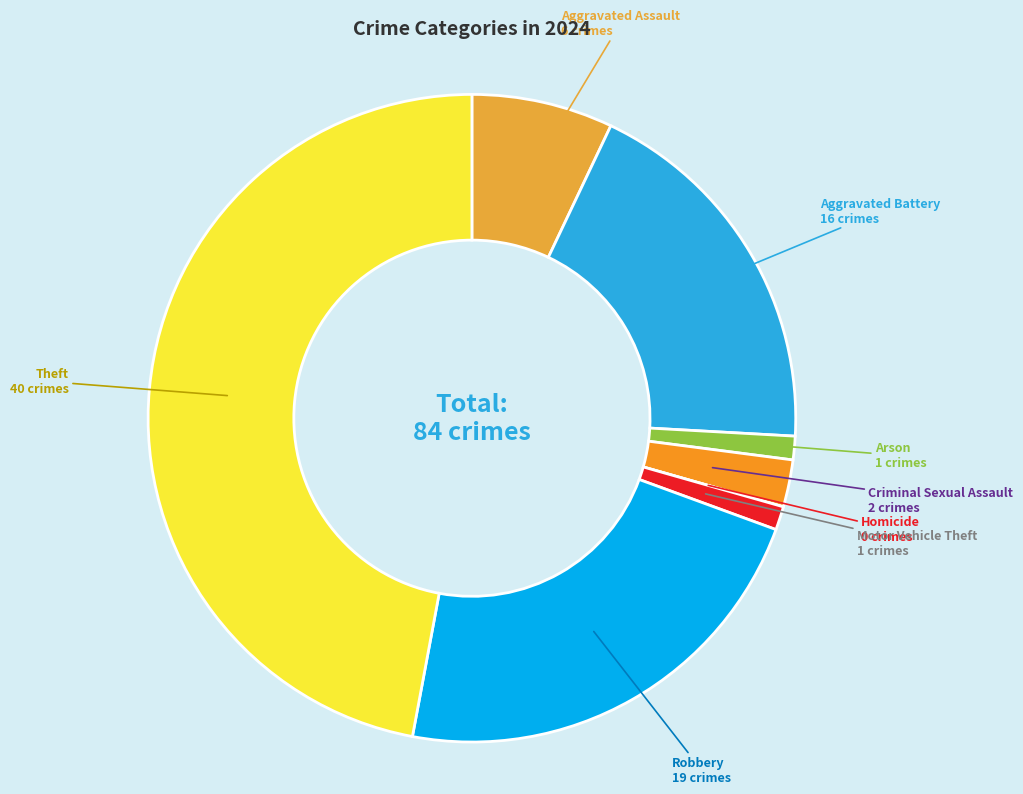

What is the ratio of the value at Theft to the value at Criminal Sexual Assault?

20.0